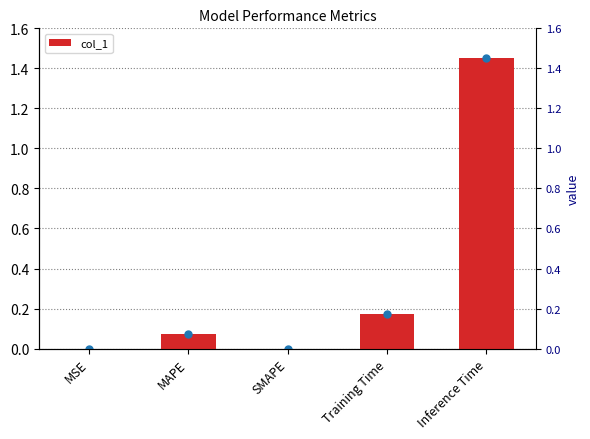

What is the difference between the maximum and minimum values?

1.5